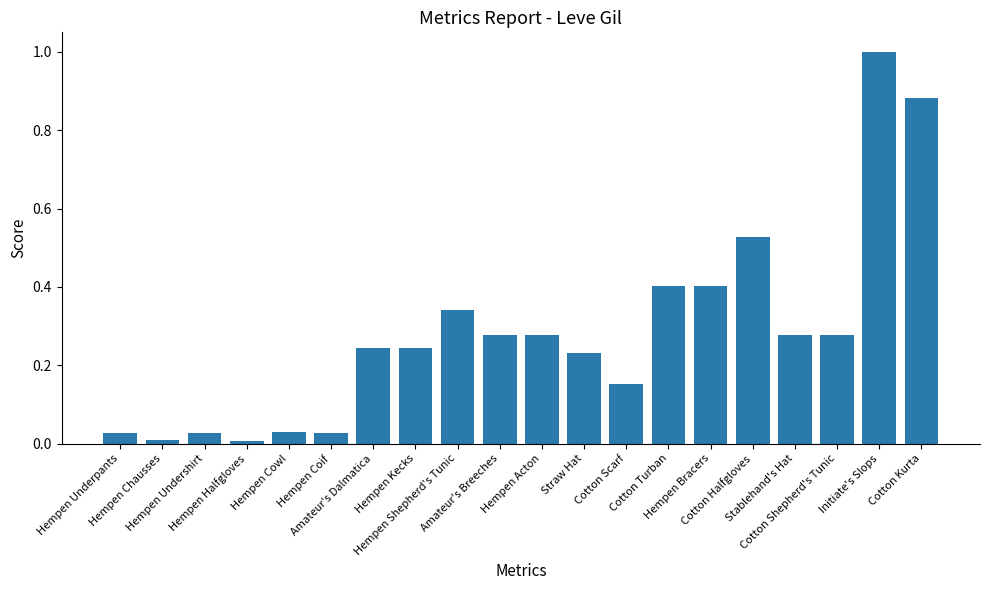

What is the difference between the maximum and second lowest values?

1.0